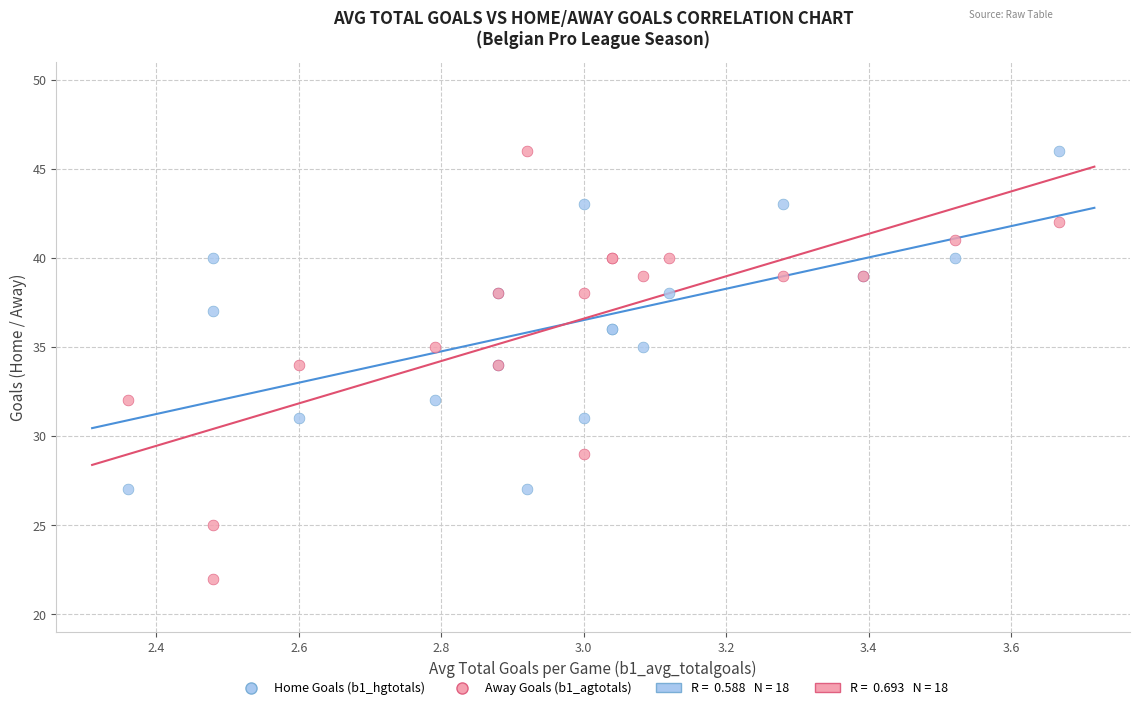

Which series reaches the minimum Y coordinate?

Away Goals (b1_agtotals)